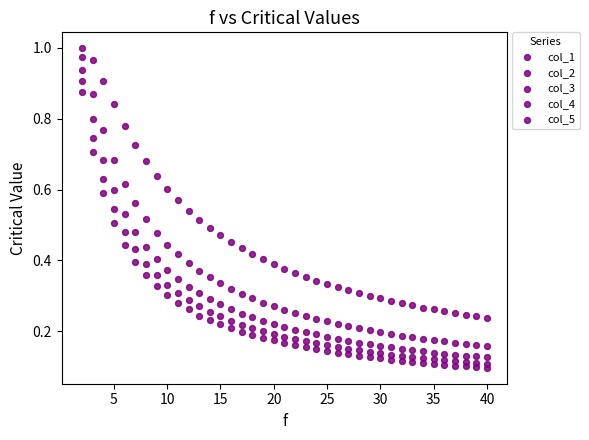

Count the number of points in this scatter plot.

195